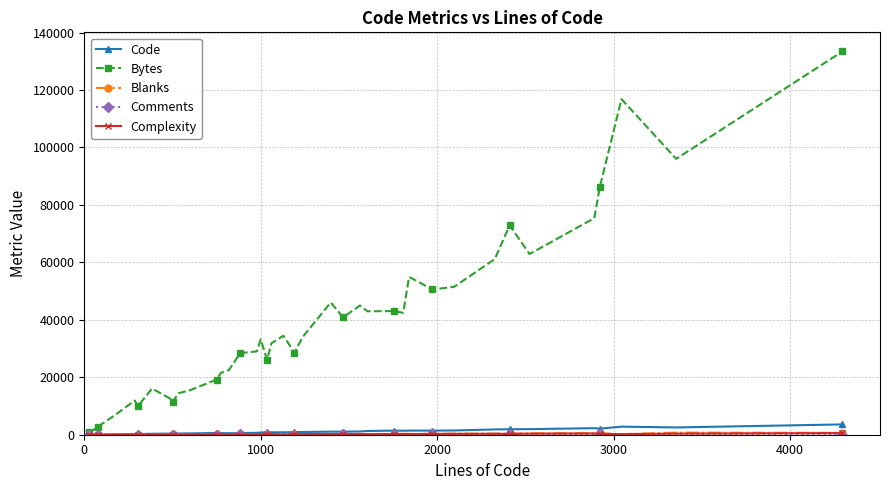

Which series has the widest spread of values?

Bytes